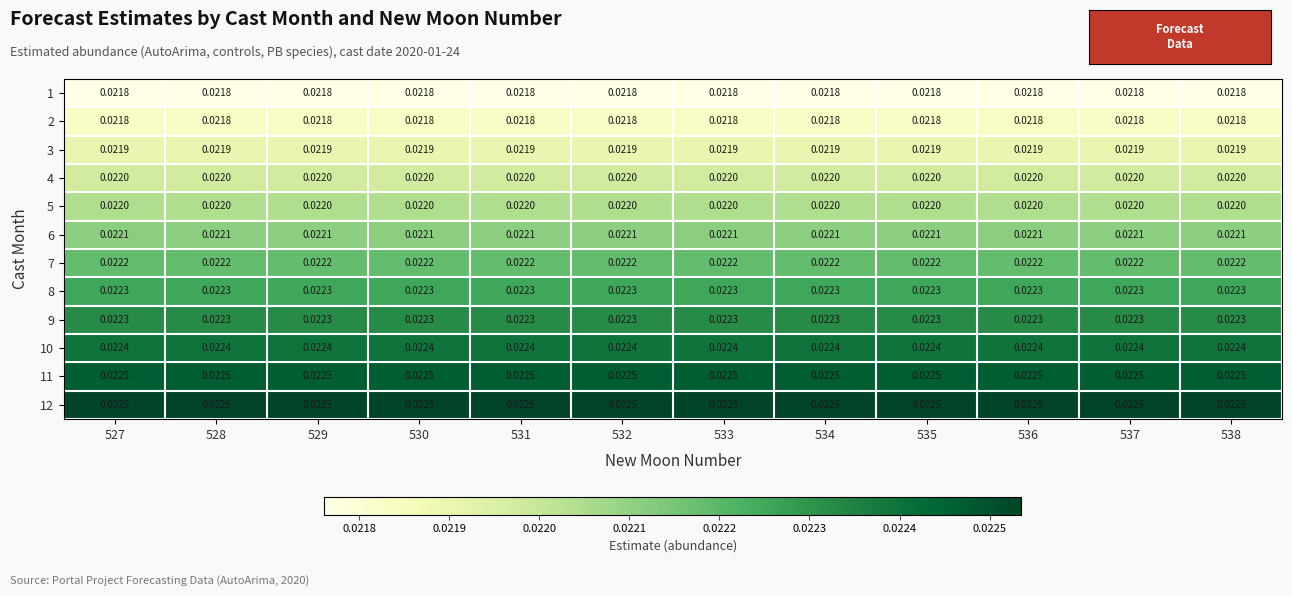

Is the value of 3 at 530 greater than the value of 5 at 536?

No